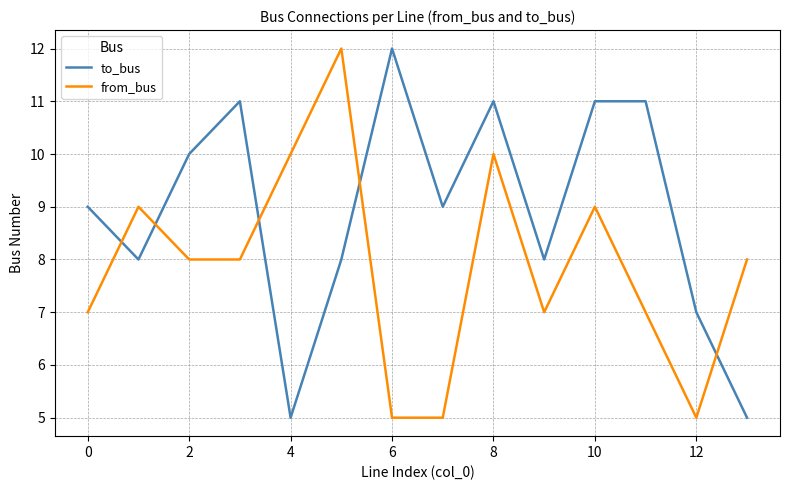

How many intersections are there between from_bus and to_bus?

5